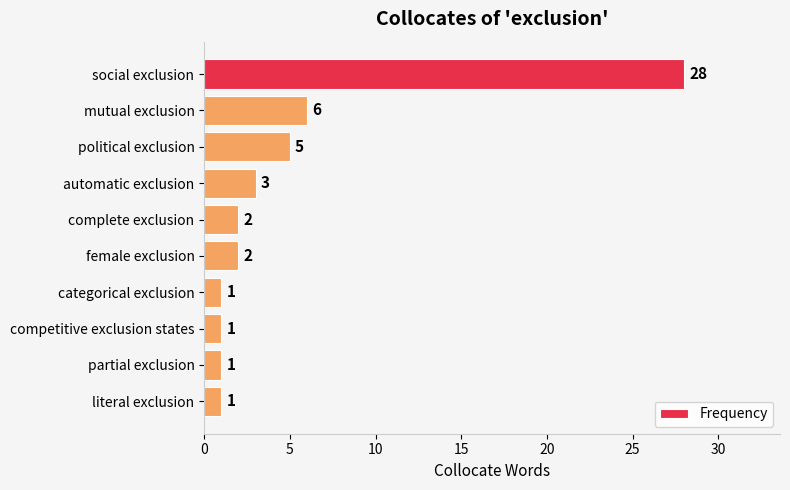

The chart shows a value of 2 at female exclusion. True or false?

True